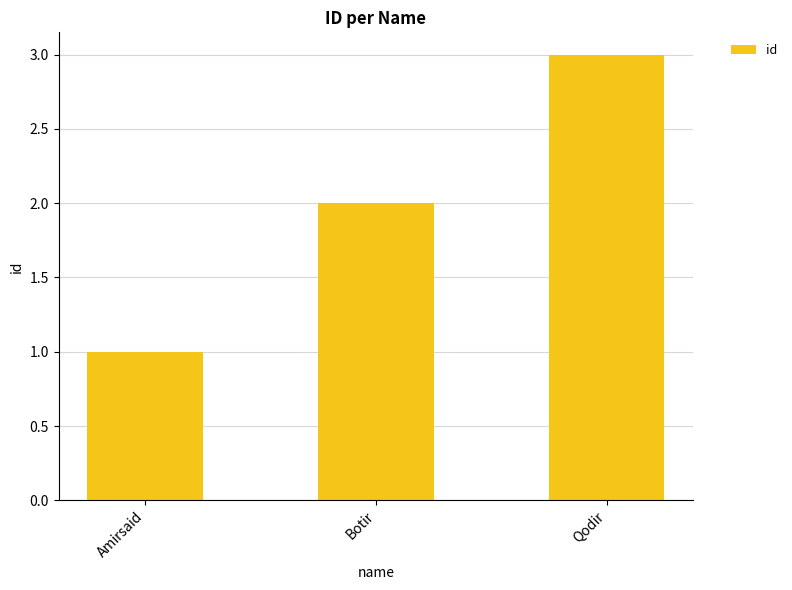

Rank the categories by value from lowest to highest.

Amirsaid, Botir, Qodir